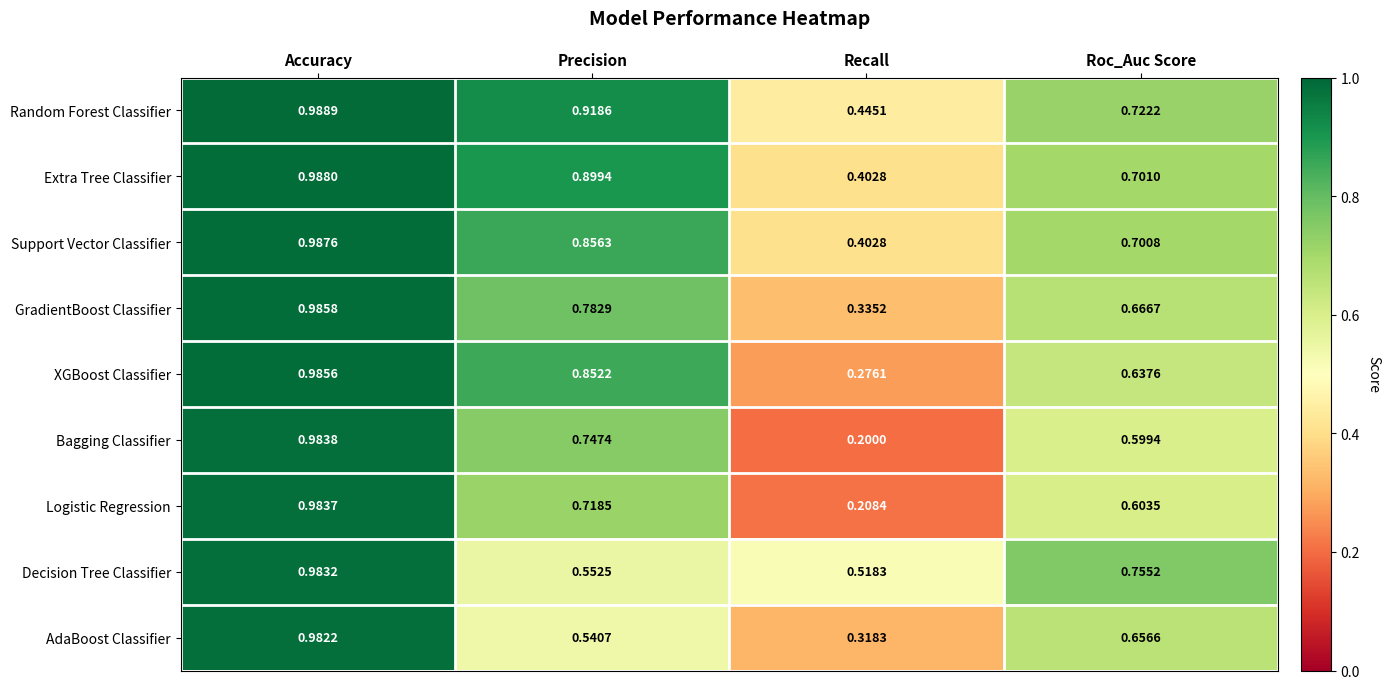

Which label corresponds to the largest value in the chart?

Accuracy